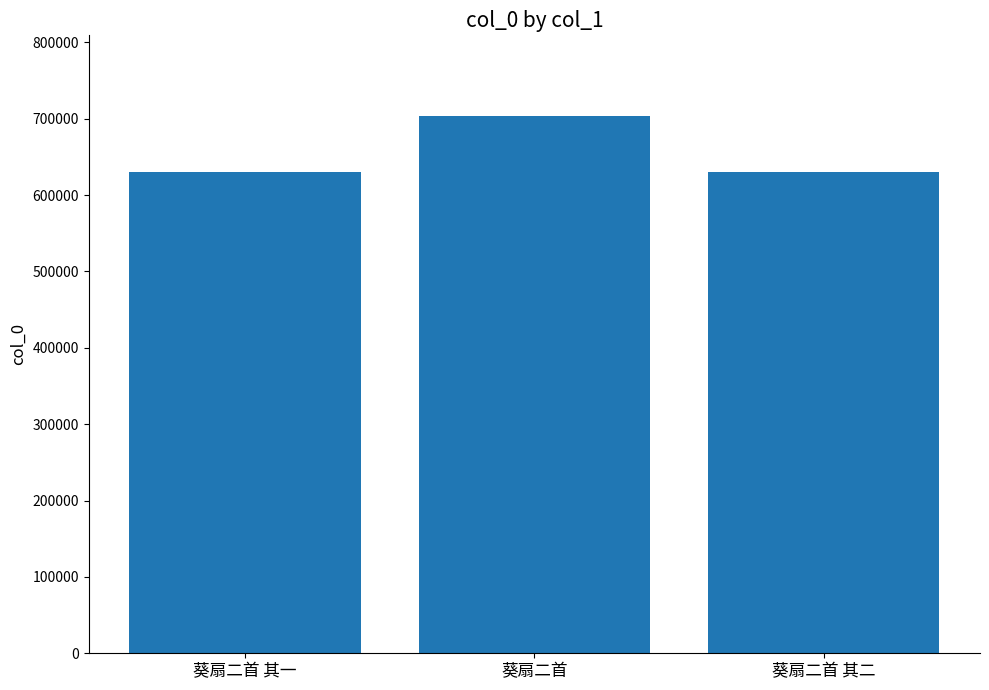

What is the label of the 3rd bar from the left?

葵扇二首 其二